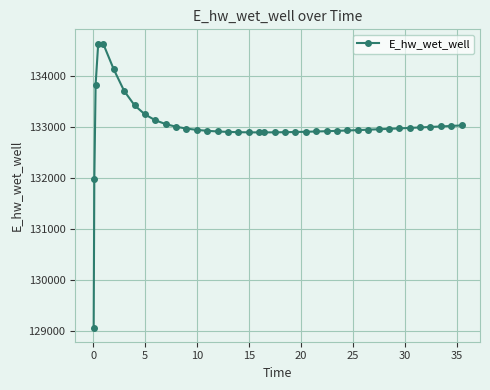

What is the sum of all values?

5319959.6